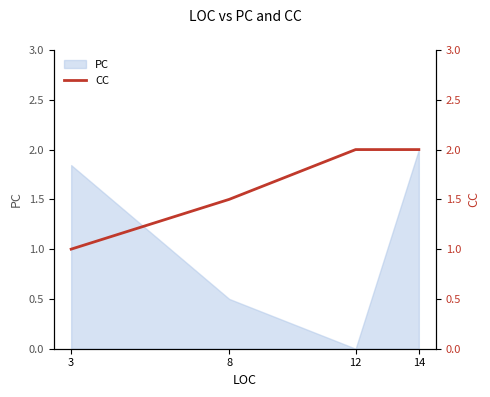

True or false: there are more than 1 points higher than both neighbors.

False